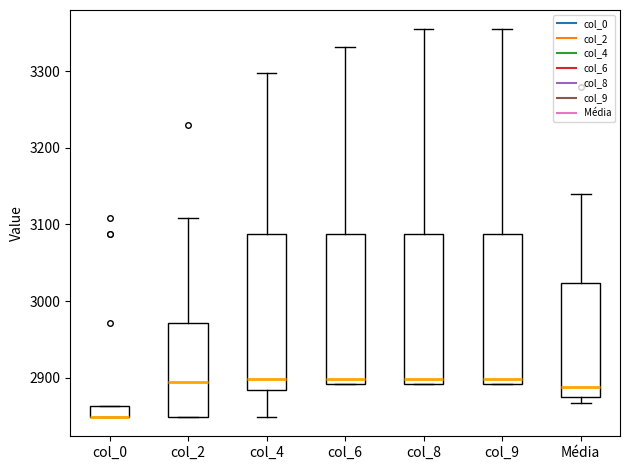

Where is the lower edge of the box for Média on the y-axis? The values are not printed on the chart, so give them approximately, as read against the axis.

2870